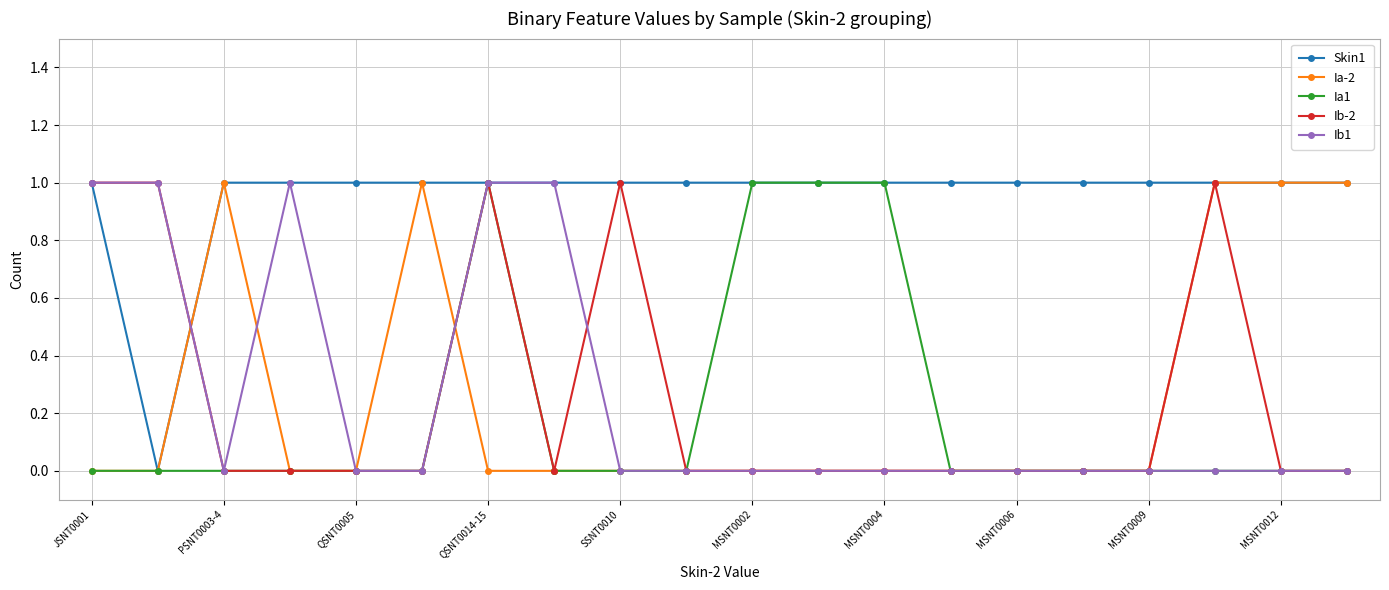

Which series has the largest total across all categories?

Skin1